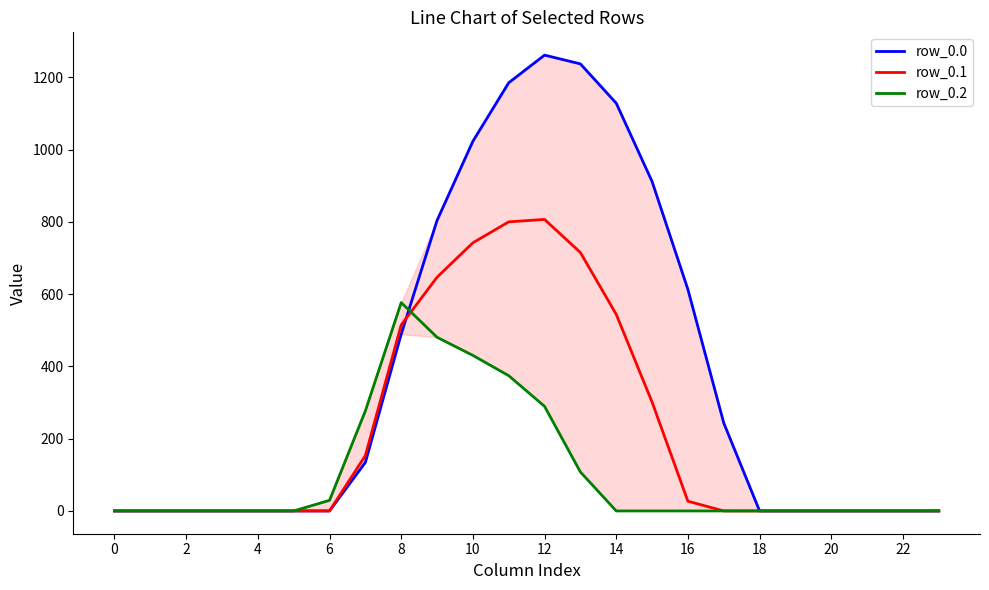

What are all the series names shown in the legend?

row_0.0, row_0.1, row_0.2